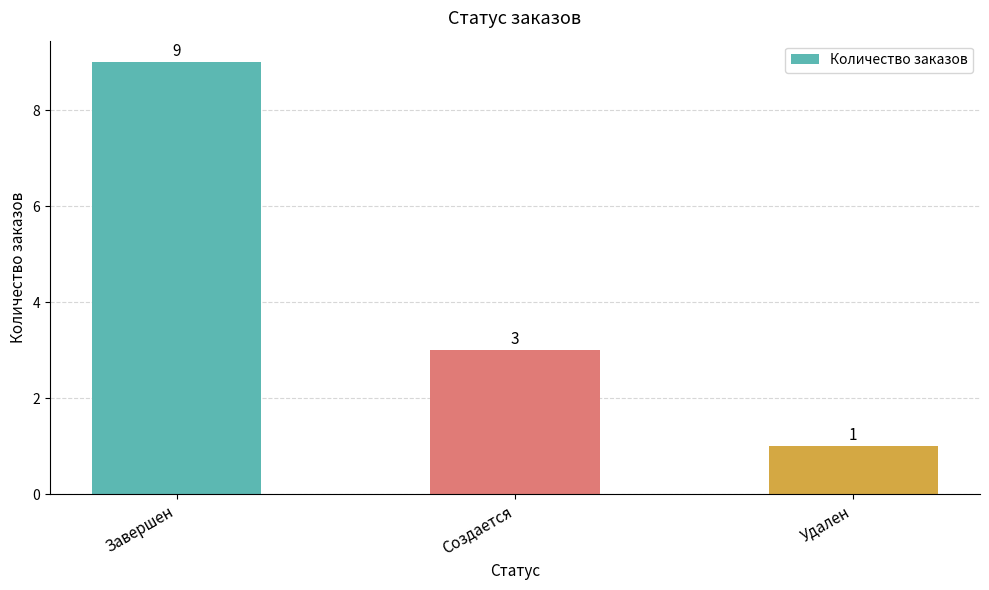

What is the difference between the values at Создается and Удален?

2